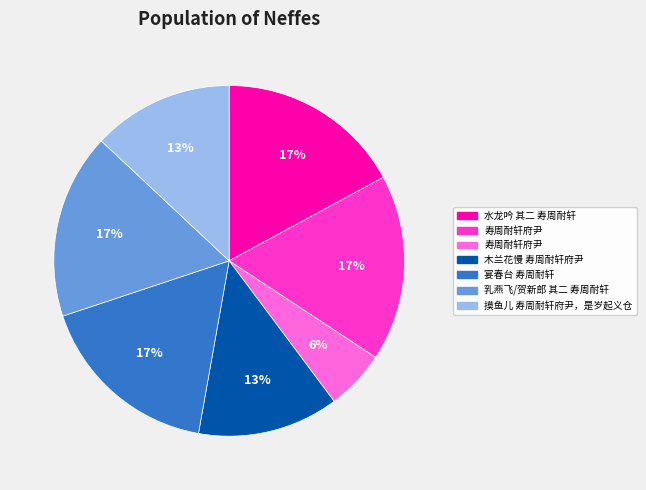

Does any single category account for the majority?

No